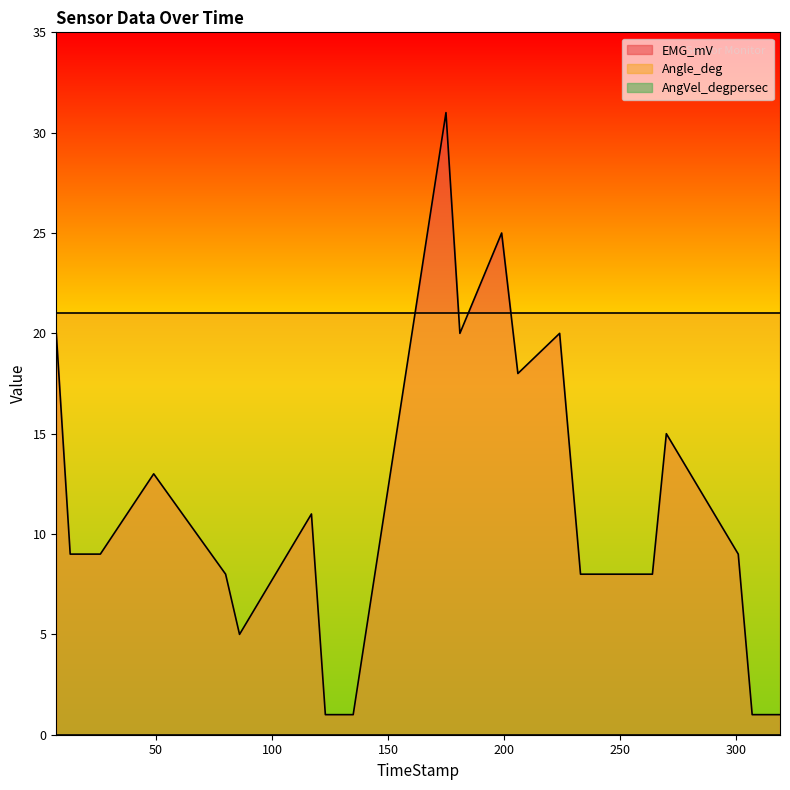

How many lines are shown in the chart?

3